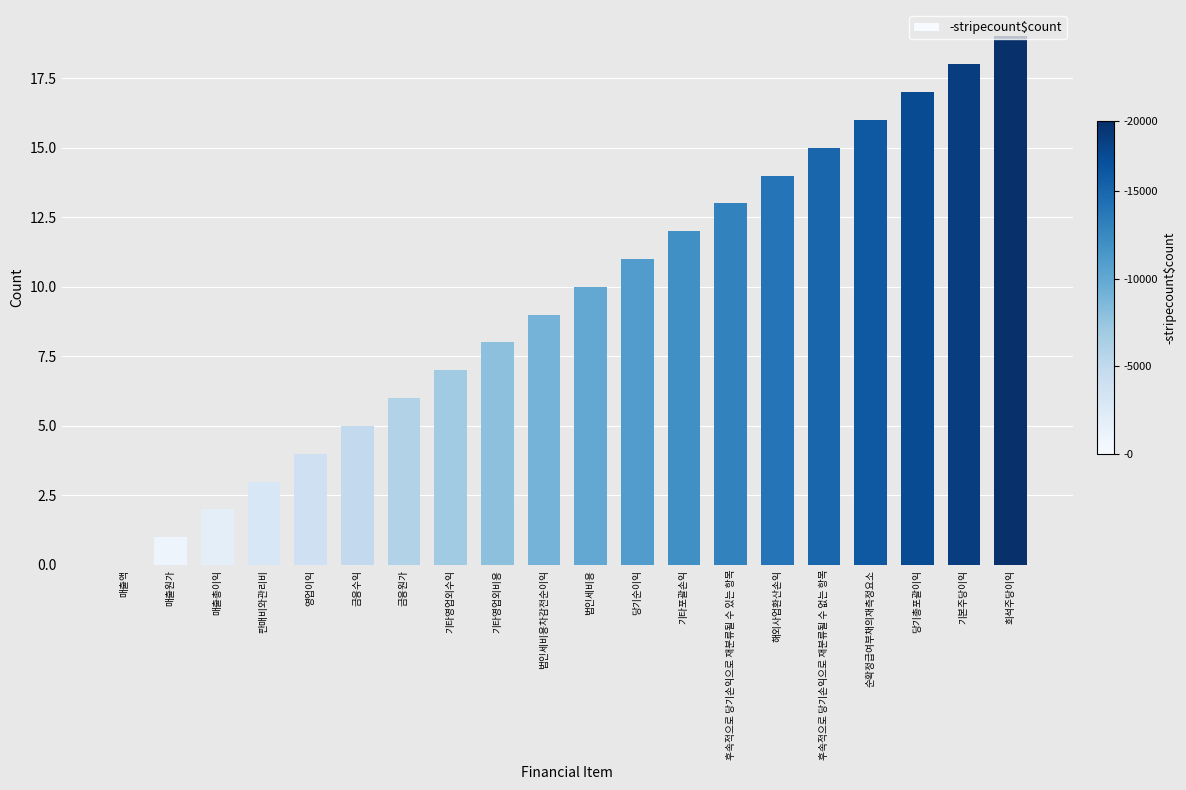

Approximately how many times larger is the value at 금융원가 compared to 순확정급여부채의재측정요소?

0.4